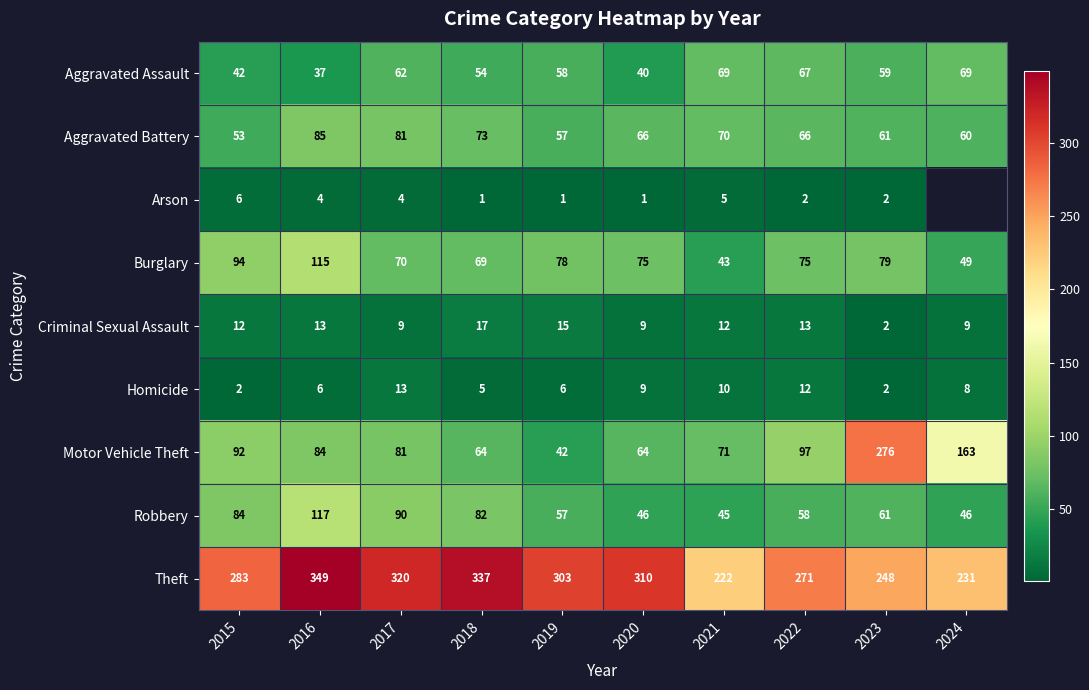

Rank the series at 2016 from lowest to highest value.

Arson, Homicide, Criminal Sexual Assault, Aggravated Assault, Motor Vehicle Theft, Aggravated Battery, Burglary, Robbery, Theft